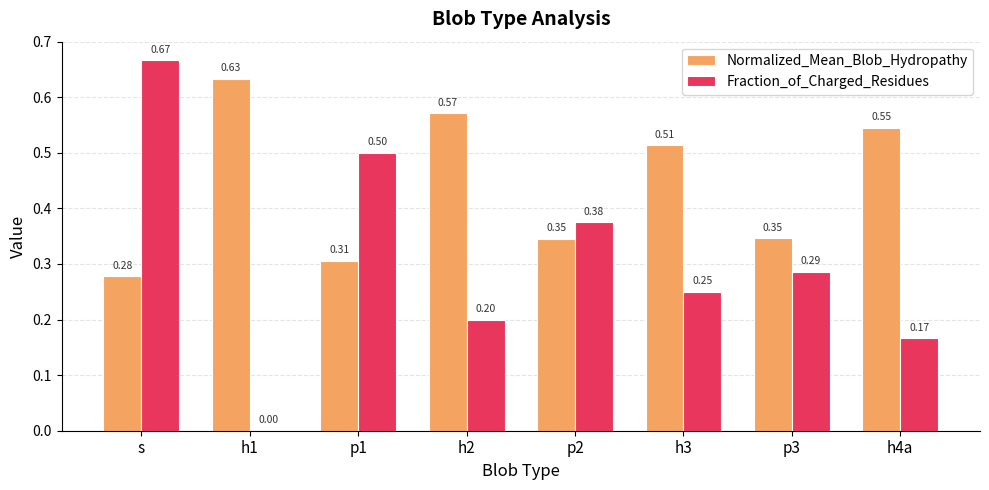

Which series has the largest total across all categories?

Normalized_Mean_Blob_Hydropathy